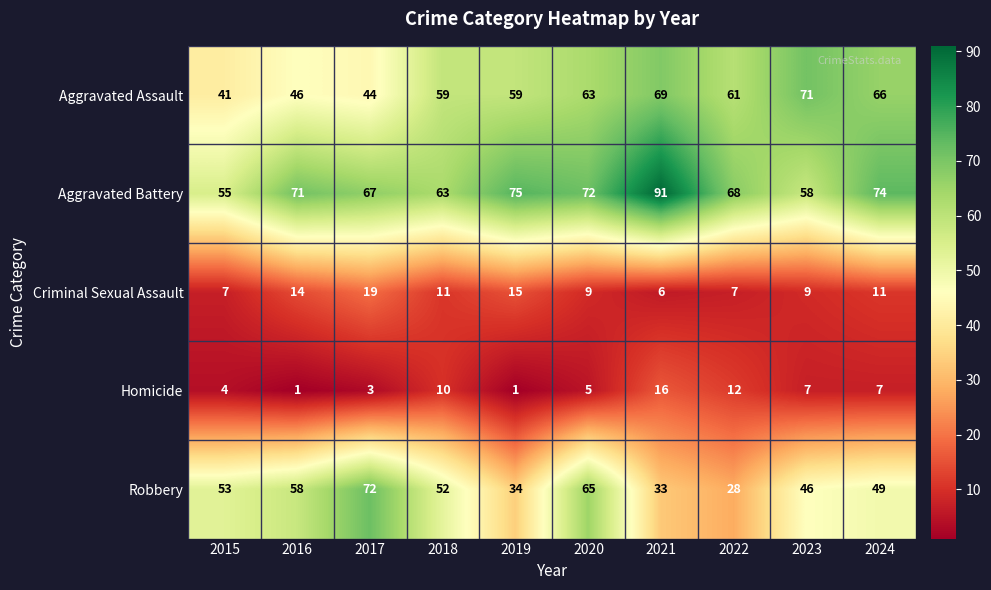

How many values in the Aggravated Assault series are below 61?

5